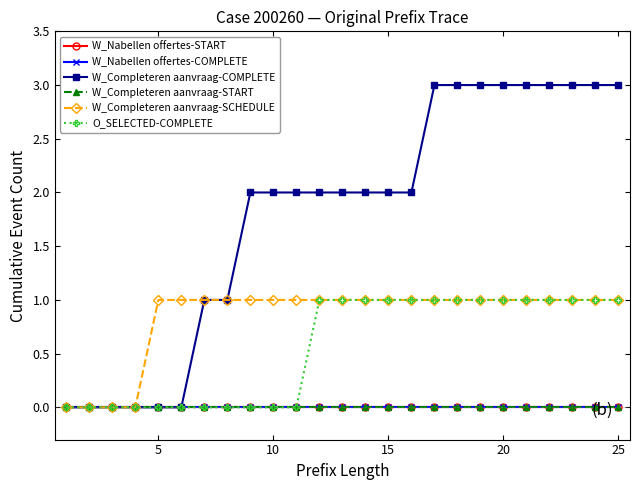

Does the chart have visible grid lines?

No